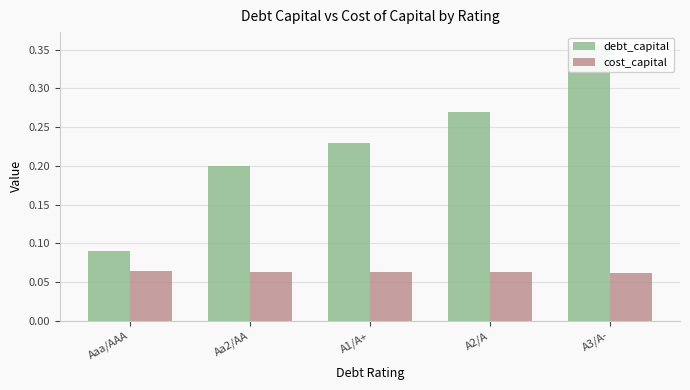

What is the lowest value of the debt_capital series?

0.1